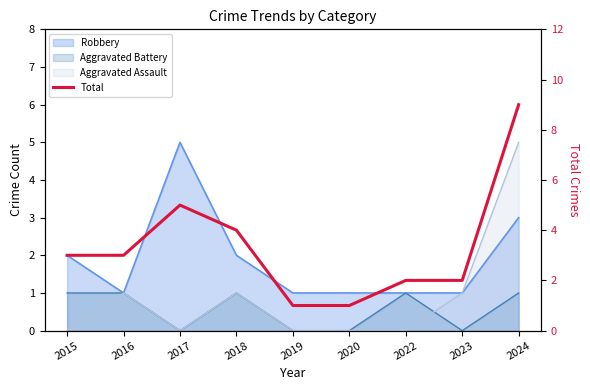

What is the change in value from 2019 to 2022?

+1